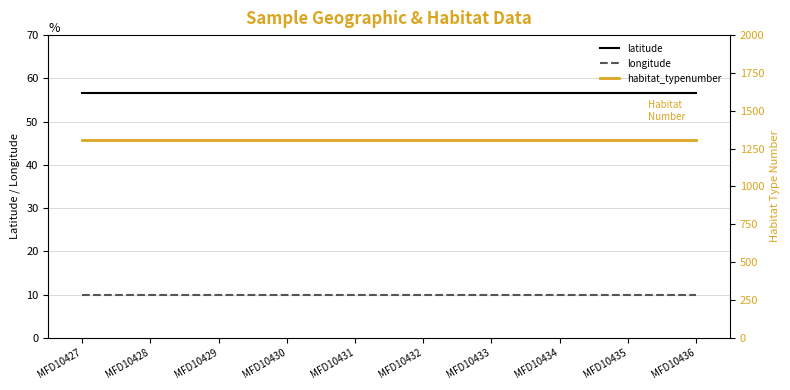

Is this an area chart (filled region under the line)?

No